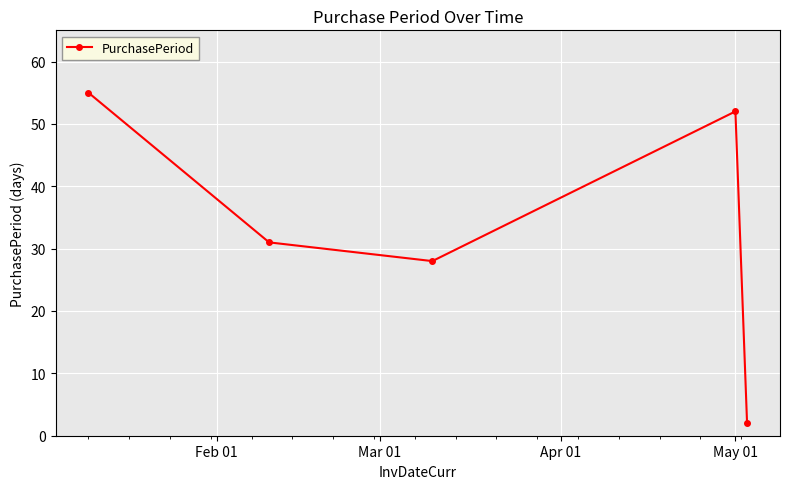

What is the value of the 5th point from the left?

2